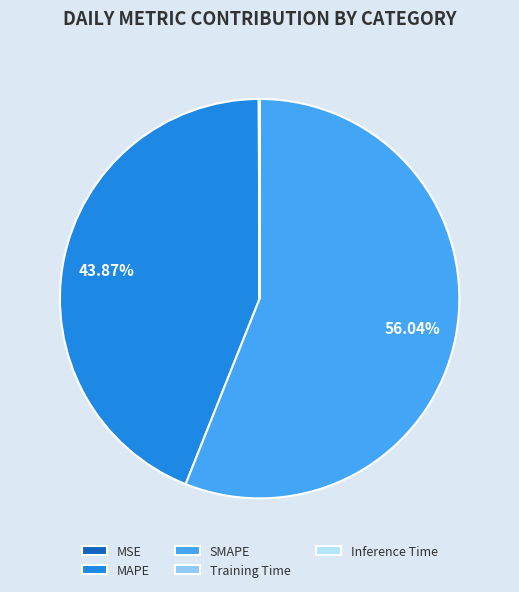

Which slice is the largest?

SMAPE